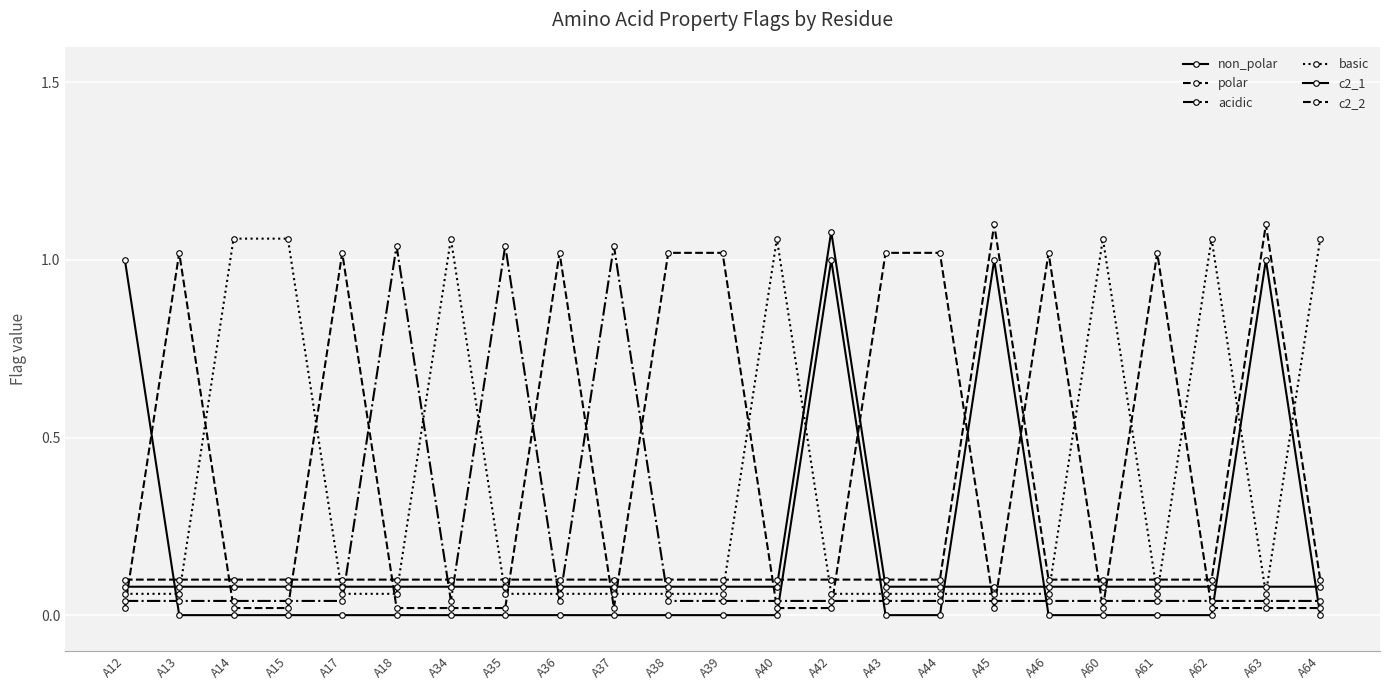

Reading left to right, what are all the values shown in this chart?

non_polar: 1.0	0.0	0.0	0.0	0.0	0.0	0.0	0.0	0.0	0.0	0.0	0.0	0.0	1.0	0.0	0.0	1.0	0.0	0.0	0.0	0.0	1.0	0.0
polar: 0.0	1.0	0.0	0.0	1.0	0.0	0.0	0.0	1.0	0.0	1.0	1.0	0.0	0.0	1.0	1.0	0.0	1.0	0.0	1.0	0.0	0.0	0.0
acidic: 0.0	0.0	0.0	0.0	0.0	1.0	0.0	1.0	0.0	1.0	0.0	0.0	0.0	0.0	0.0	0.0	0.0	0.0	0.0	0.0	0.0	0.0	0.0
basic: 0.1	0.1	1.1	1.1	0.1	0.1	1.1	0.1	0.1	0.1	0.1	0.1	1.1	0.1	0.1	0.1	0.1	0.1	1.1	0.1	1.1	0.1	1.1
c2_1: 0.1	0.1	0.1	0.1	0.1	0.1	0.1	0.1	0.1	0.1	0.1	0.1	0.1	1.1	0.1	0.1	0.1	0.1	0.1	0.1	0.1	0.1	0.1
c2_2: 0.1	0.1	0.1	0.1	0.1	0.1	0.1	0.1	0.1	0.1	0.1	0.1	0.1	0.1	0.1	0.1	1.1	0.1	0.1	0.1	0.1	1.1	0.1